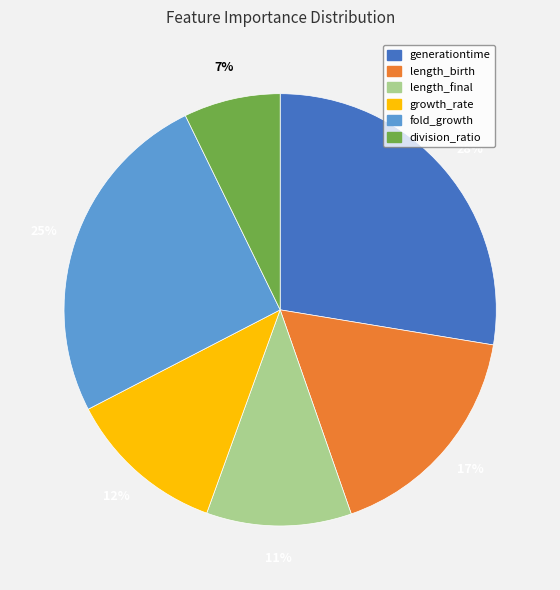

To the nearest percent, what is the difference between the length_birth and fold_growth slice percentages?

8%